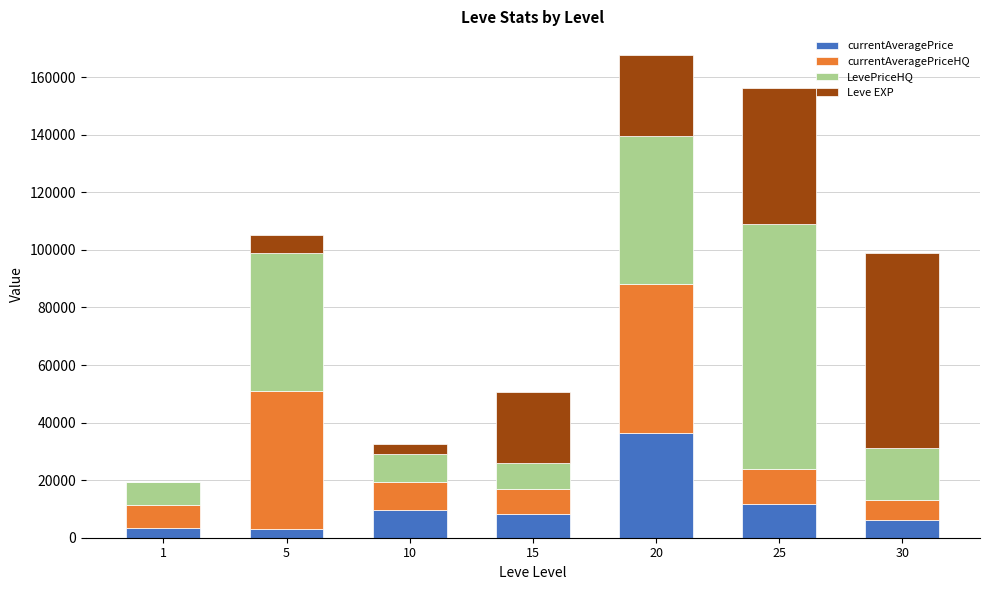

How many distinct data groups are displayed?

4